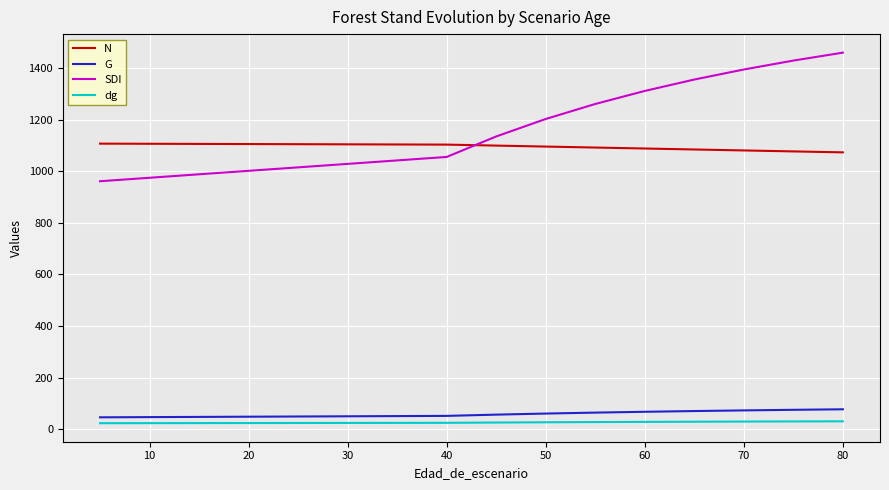

Between 10 and 13, which is larger?

10